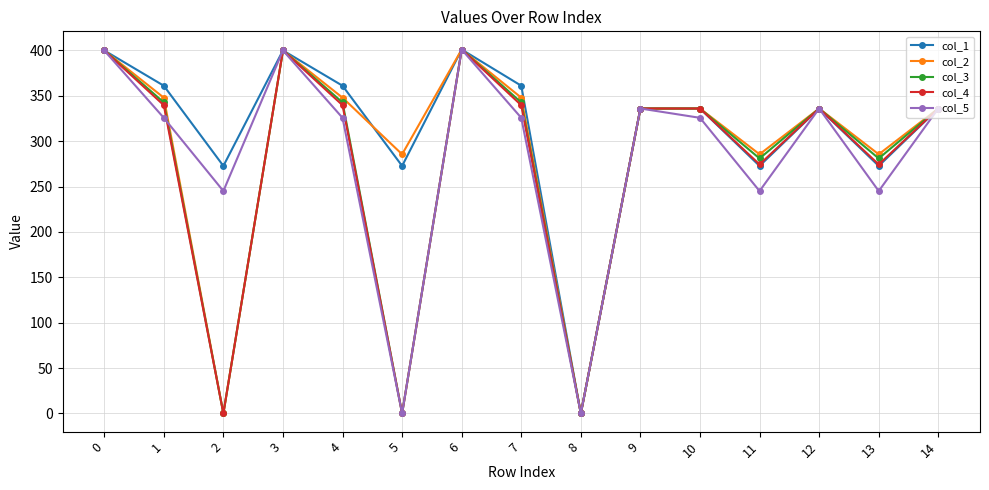

What is the total value across all series at 2?

517.8